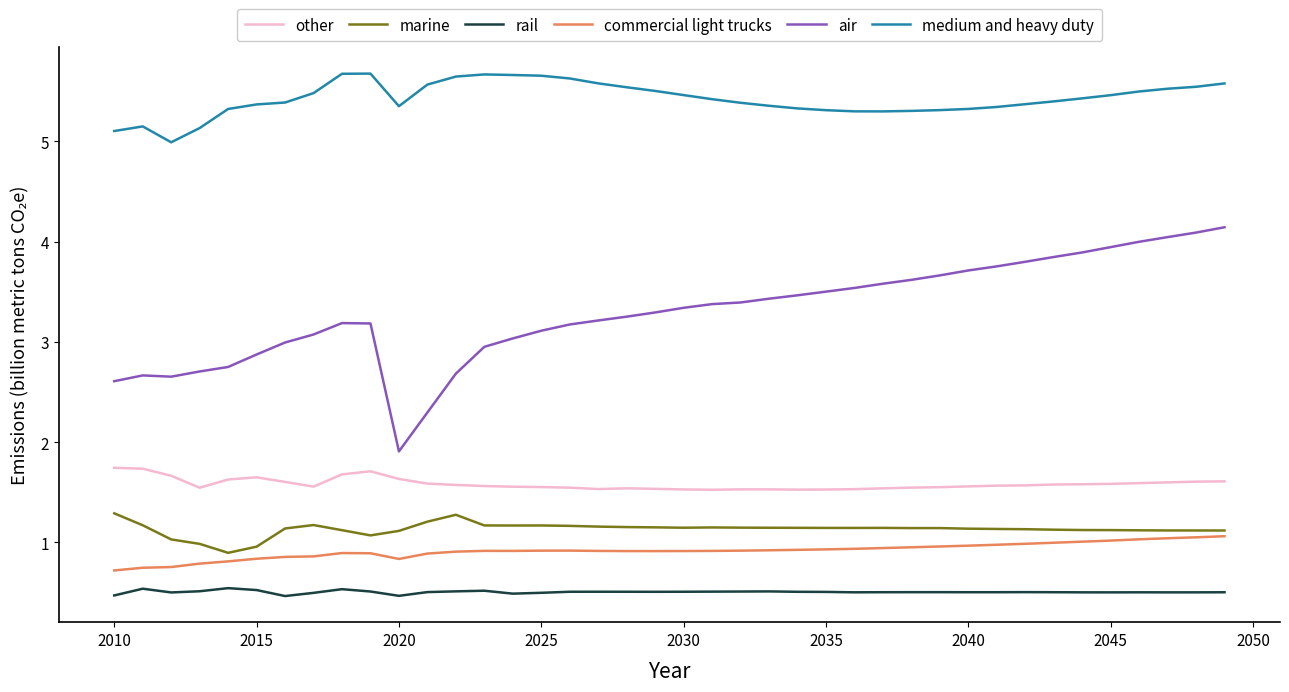

What is the maximum value for rail?

0.5